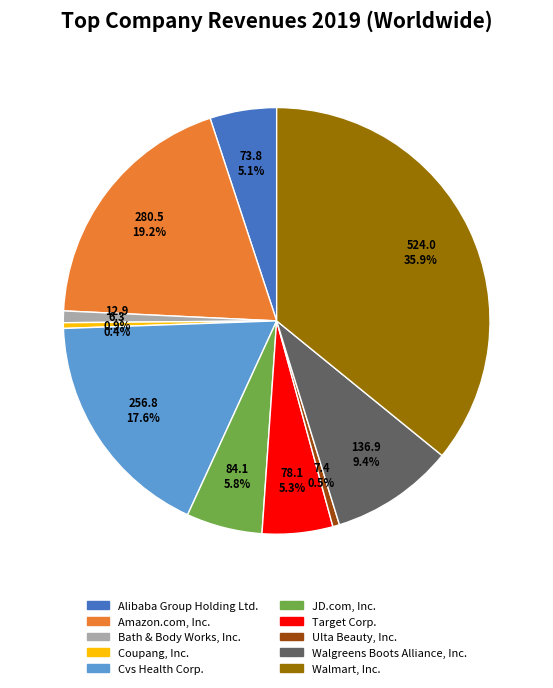

Combined, do Bath & Body Works, Inc. and Amazon.com, Inc. account for over 50%?

No